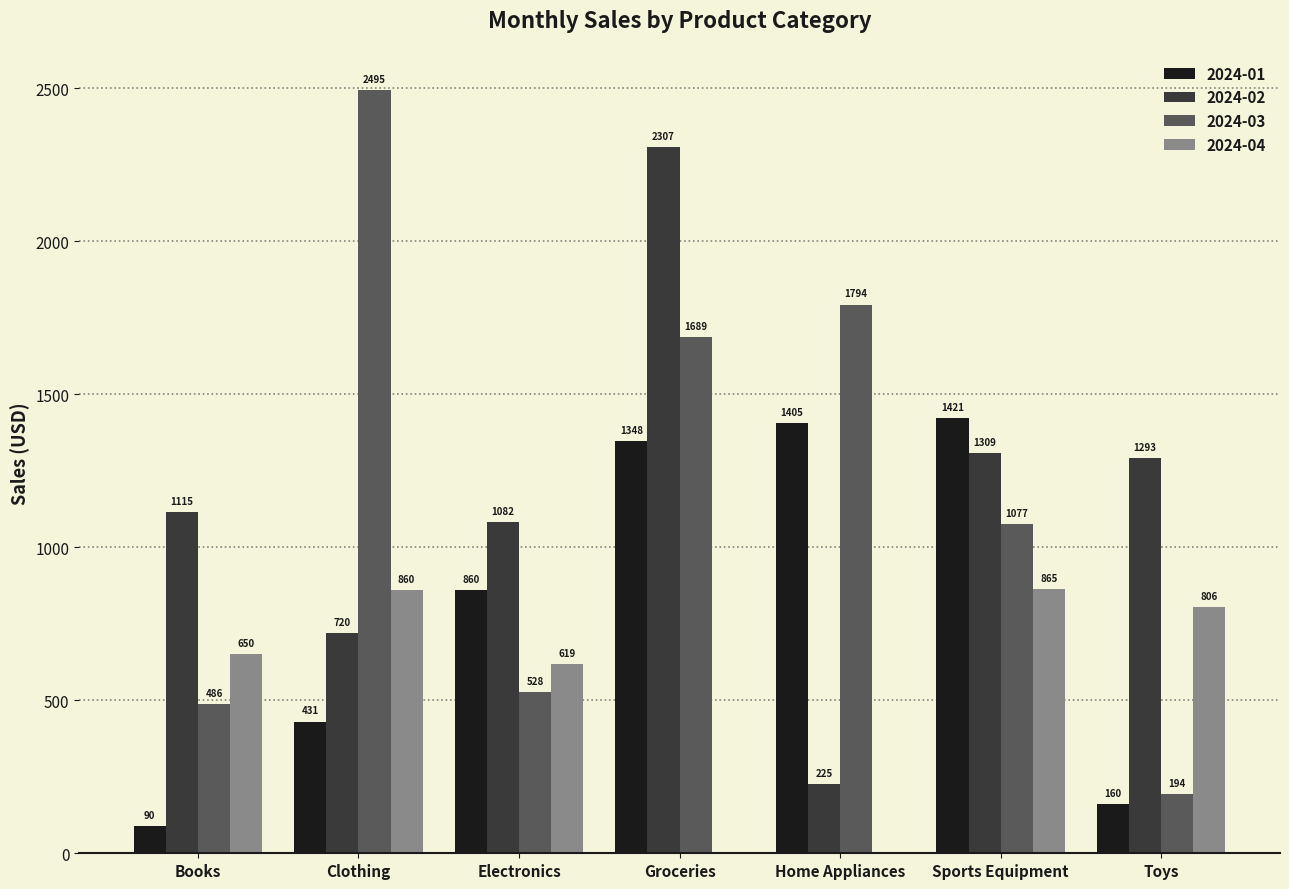

Between Clothing and Toys, which series saw the biggest shift?

2024-03